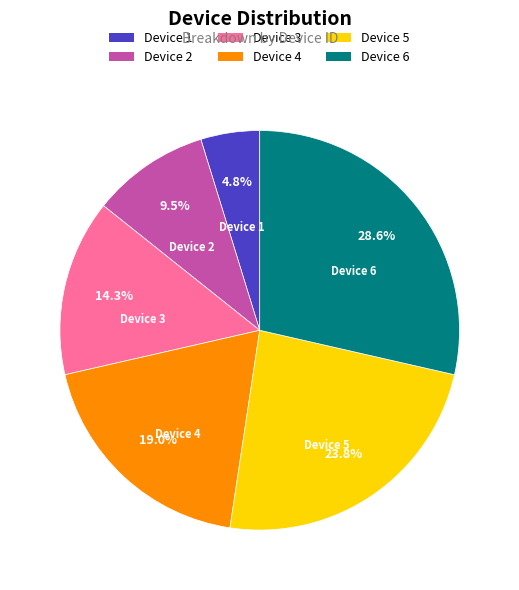

To the nearest percent, what percentage of the pie is Device 3?

14%